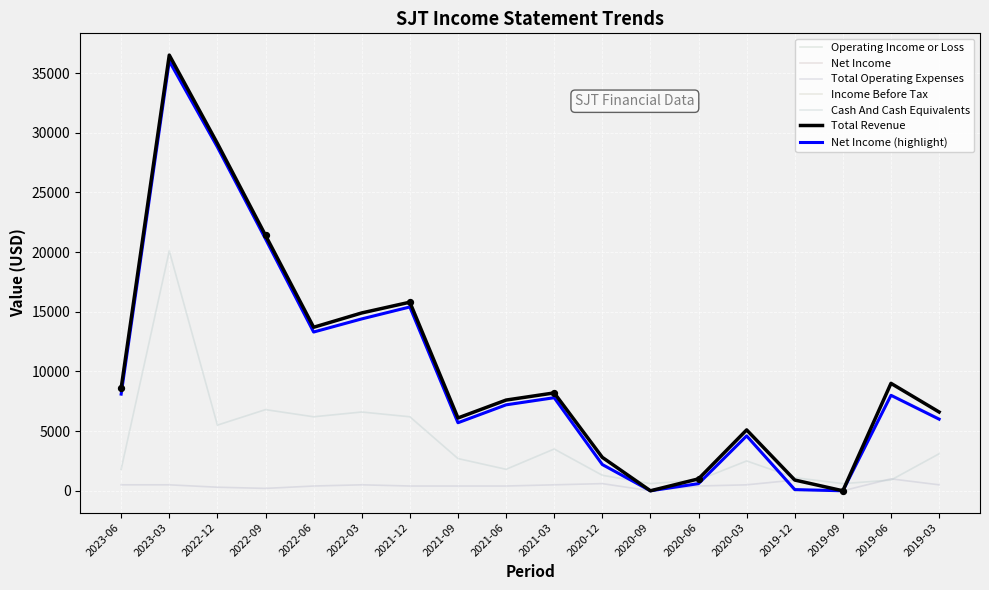

Is this an area chart (filled region under the line)?

No